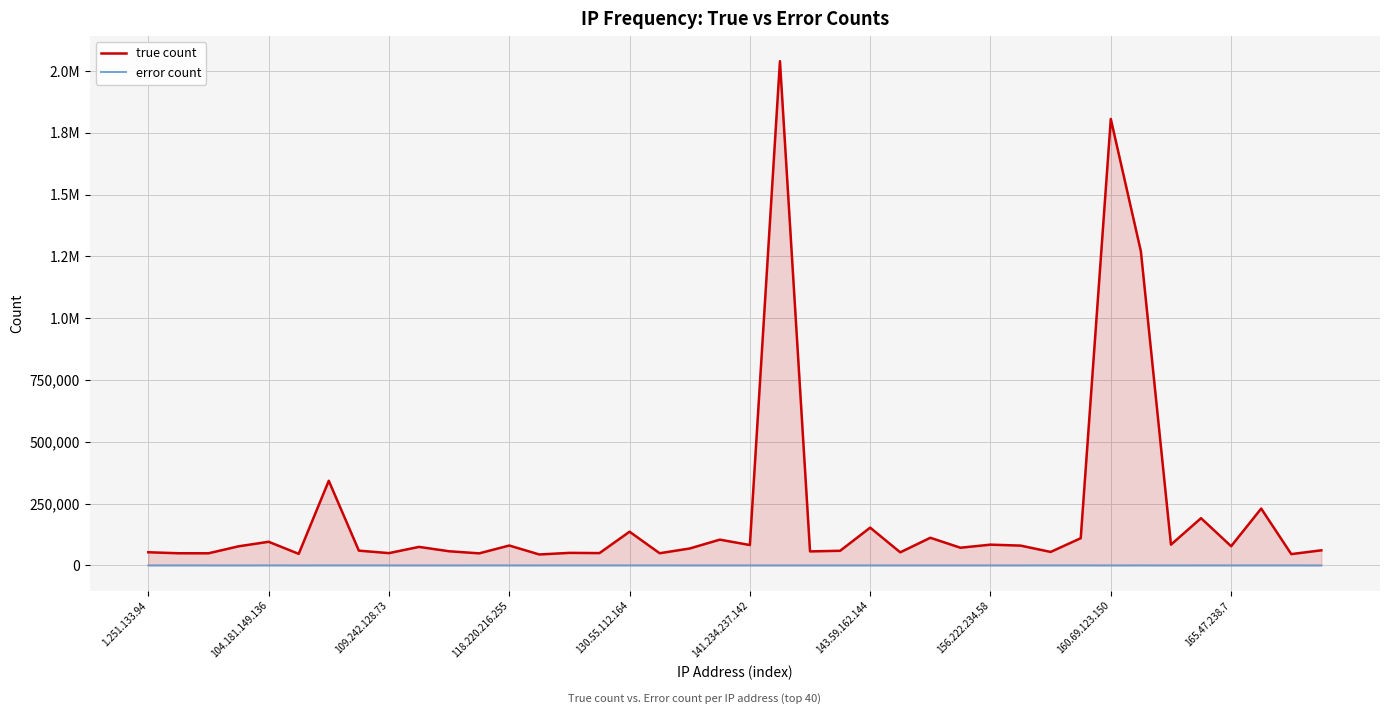

Which series has the largest total across all categories?

true count